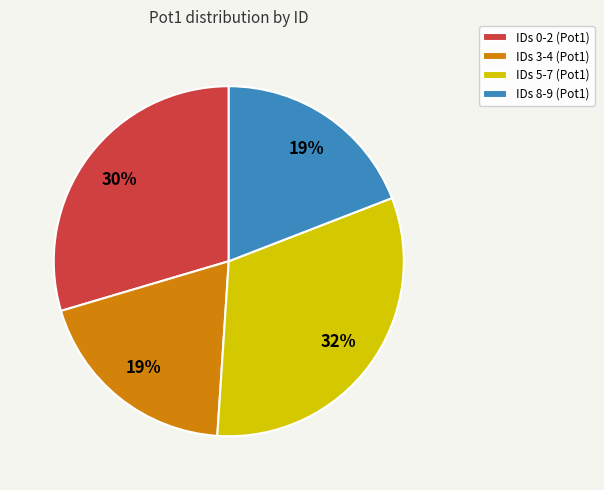

Combined, do IDs 5-7 (Pot1) and IDs 0-2 (Pot1) account for over 50%?

Yes